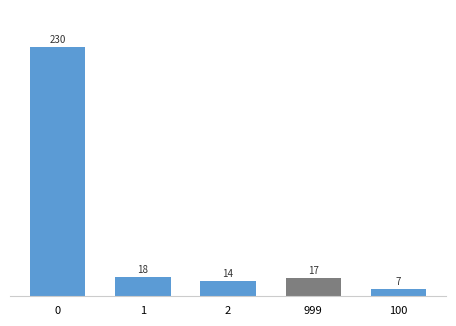

The chart shows a value of 28 at 999. True or false?

False